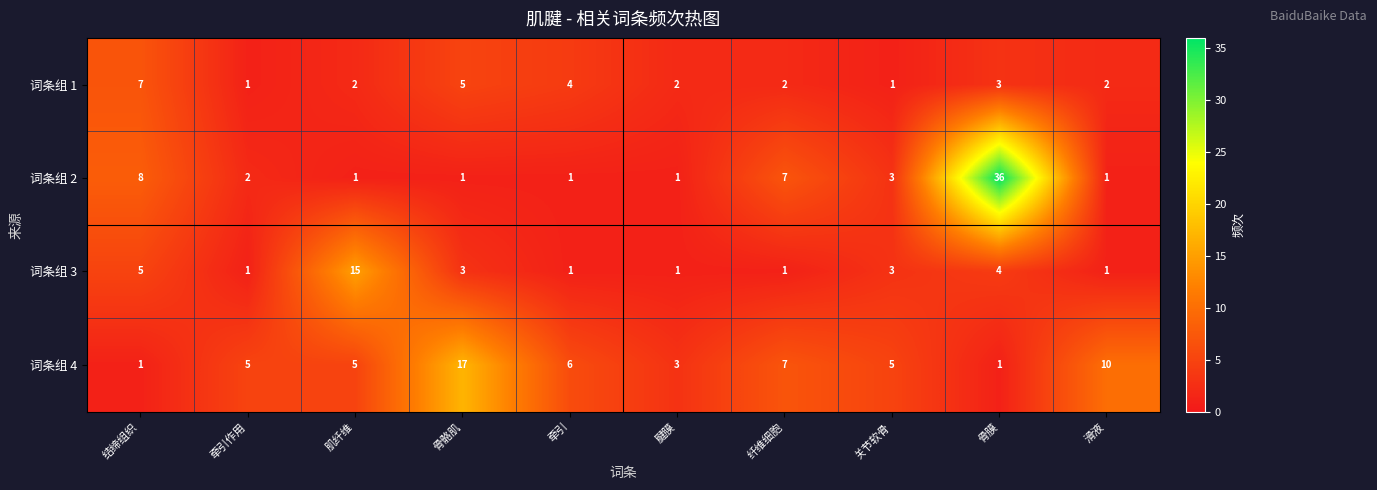

At how many categories does at least one series exceed 20?

1